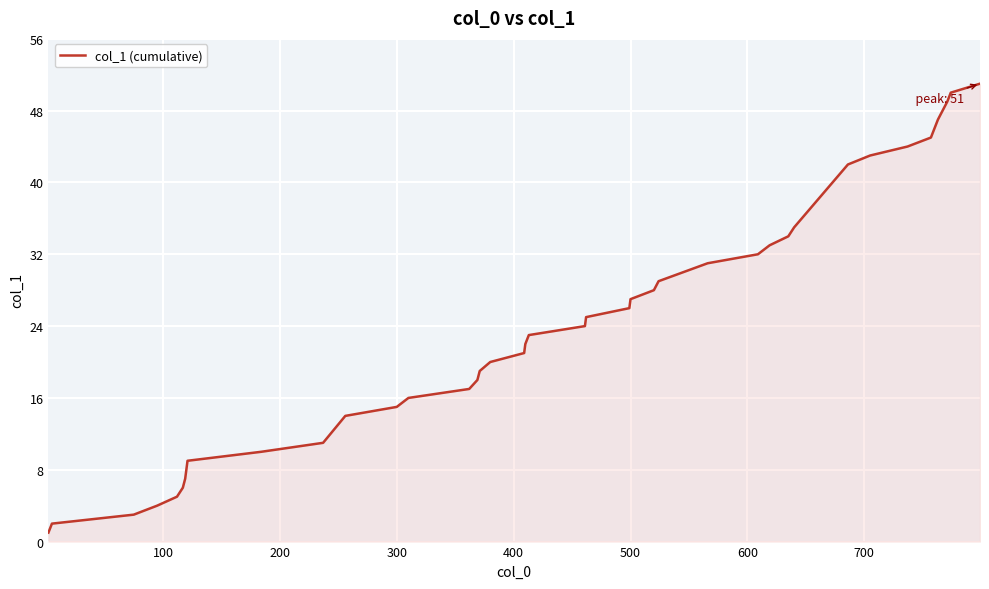

What is the maximum value shown in the chart?

51